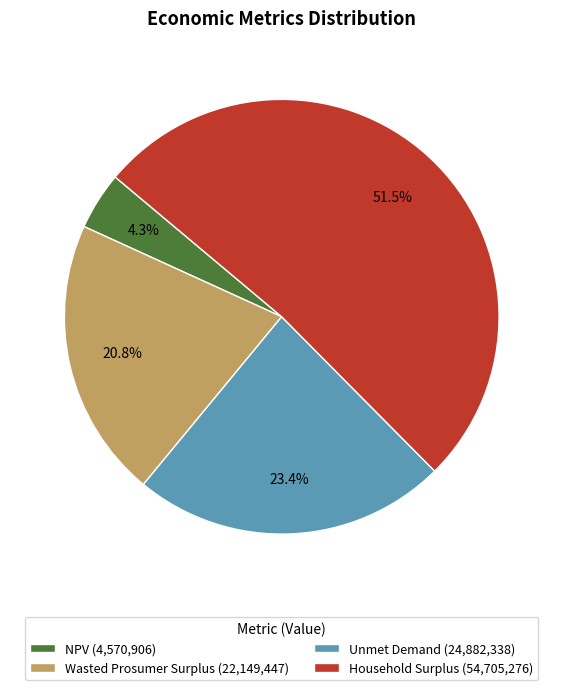

To the nearest percent, what percentage of the pie is NPV?

4%